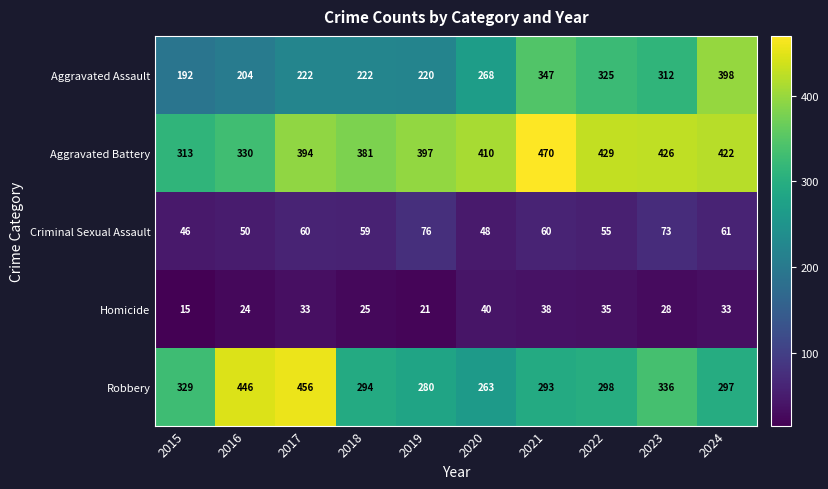

How many data points does each series have?

10